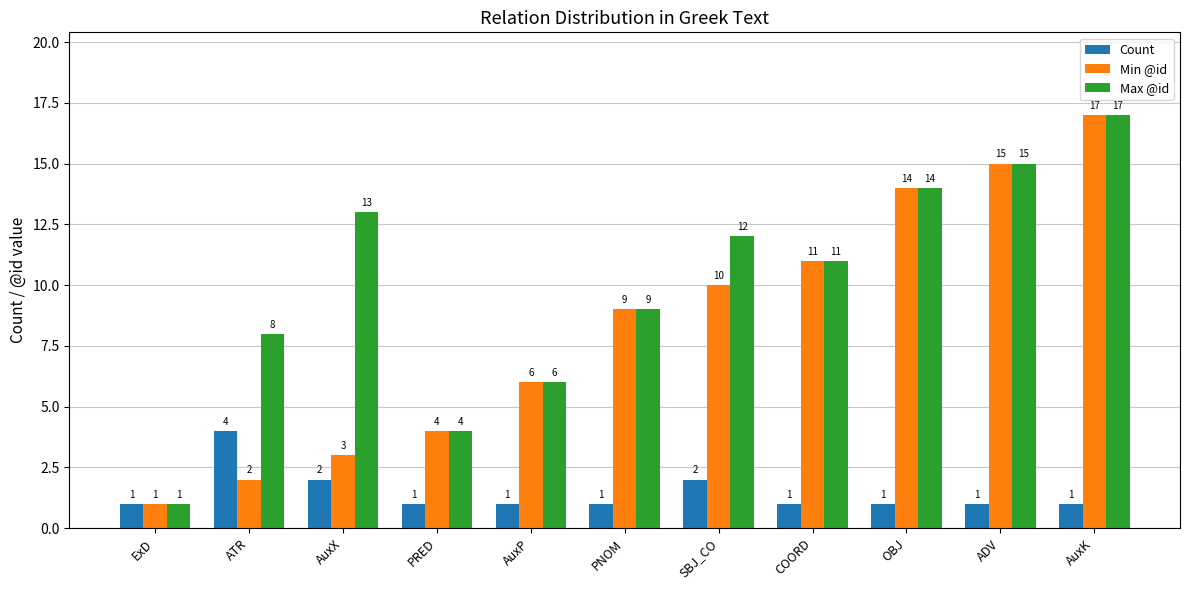

What is the value of the Max @id bar at the 9th from the left?

14